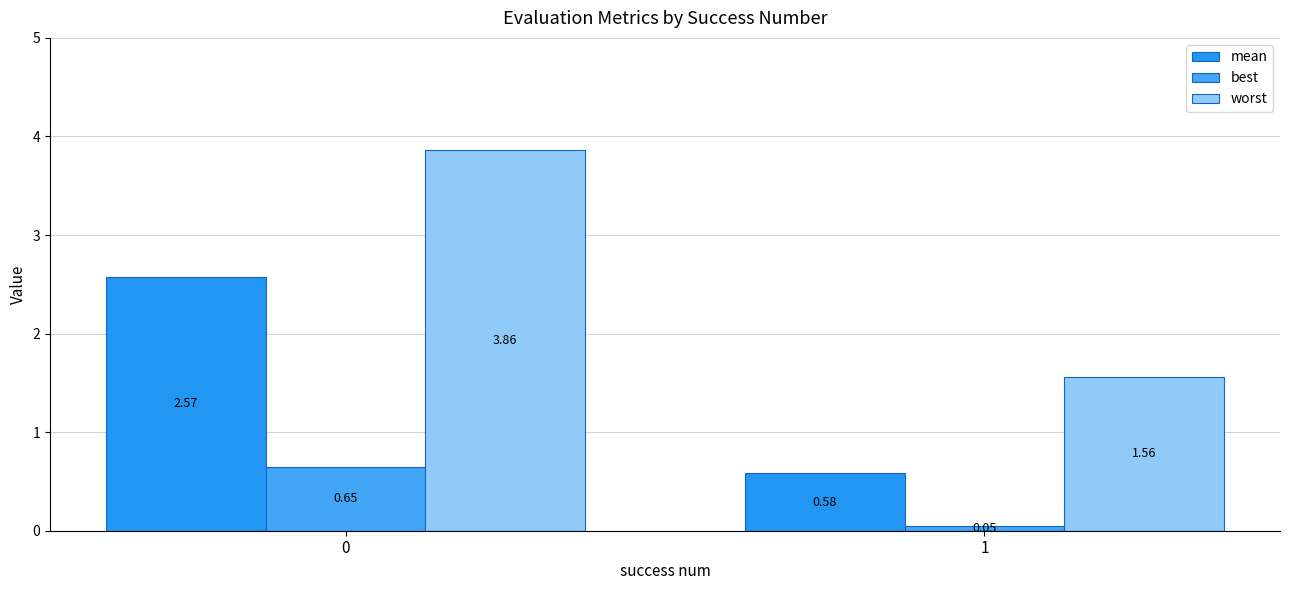

Does the chart contain any negative values?

No